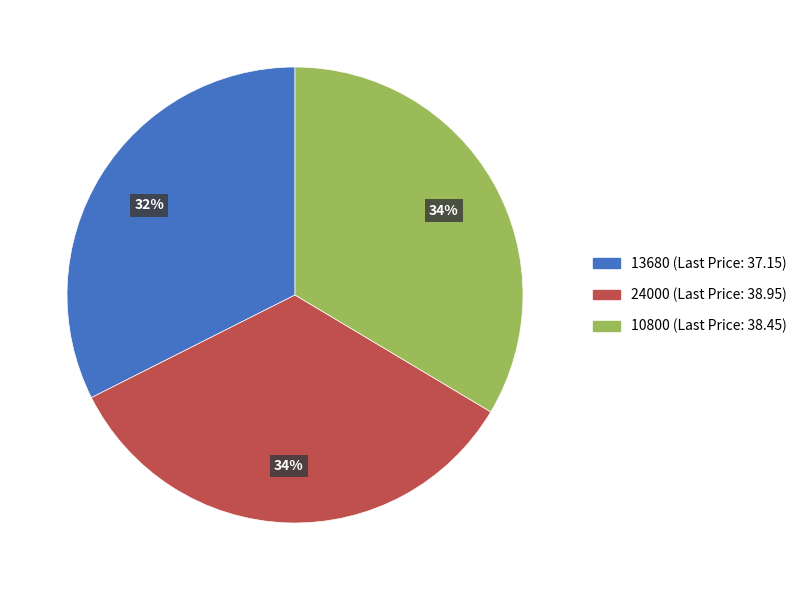

What percentage is the 24000 slice, to the nearest percent?

34%